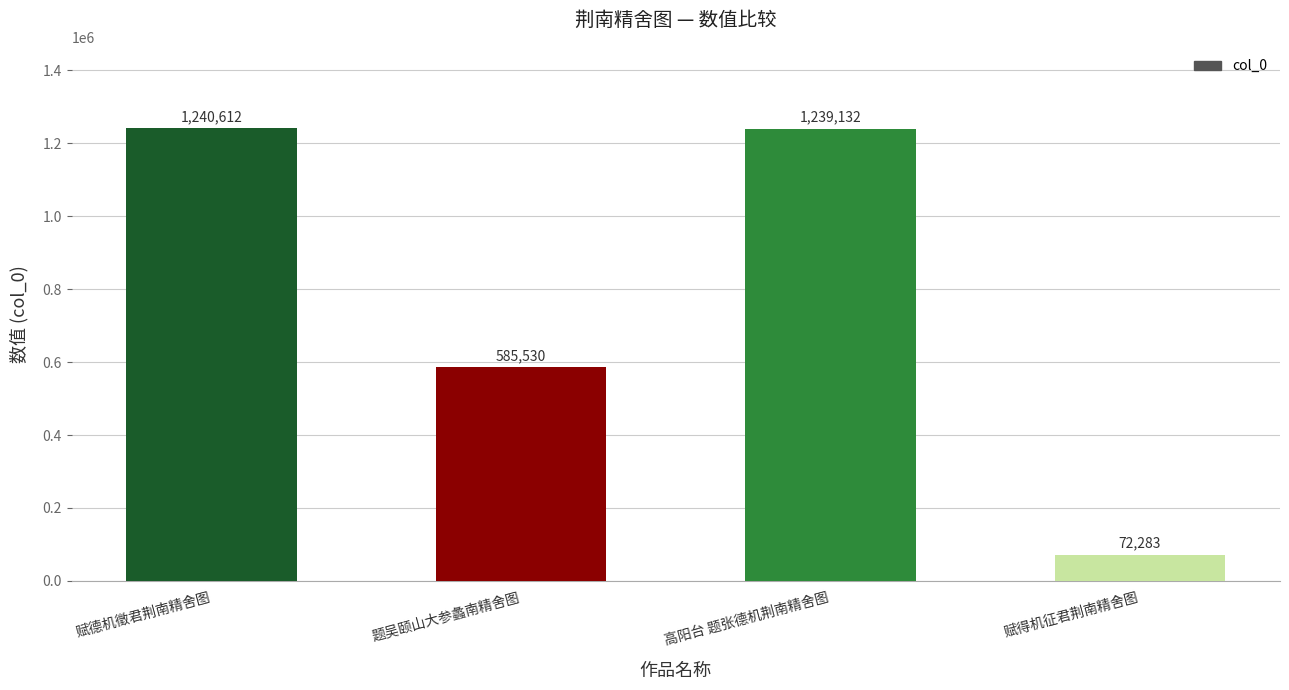

List the labels in order of value, smallest first.

赋得机征君荆南精舍图, 题吴颐山大参蠡南精舍图, 高阳台 题张德机荆南精舍图, 赋德机徵君荆南精舍图